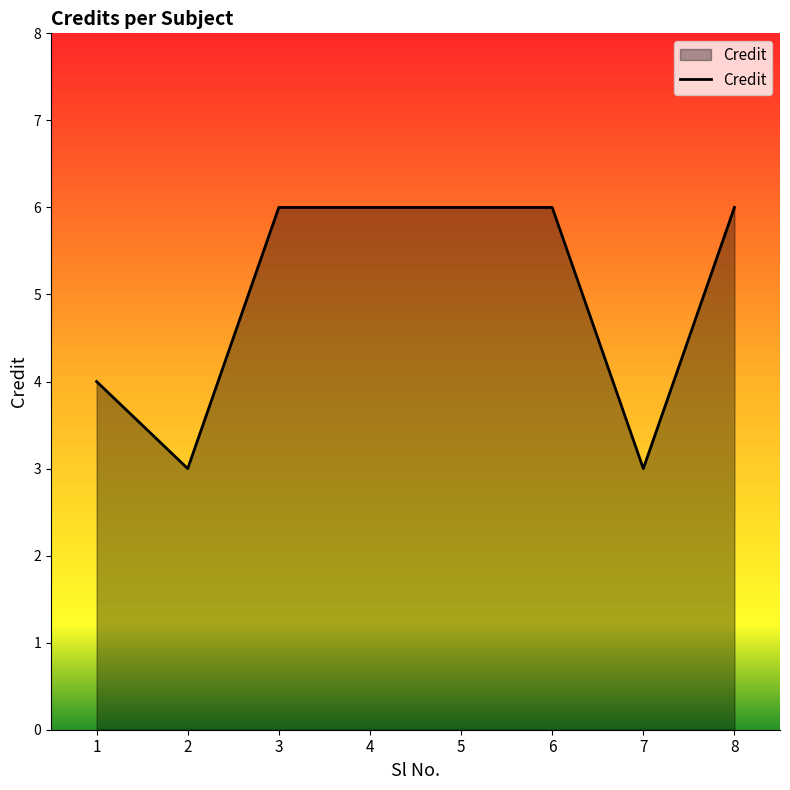

Reading left to right, what are all the values shown in this chart?

1=4	2=3	3=6	4=6	5=6	6=6	7=3	8=6